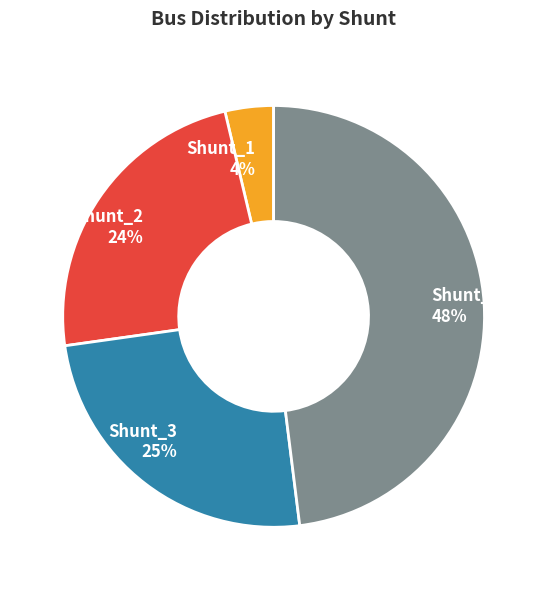

How many segments does this pie chart have?

4